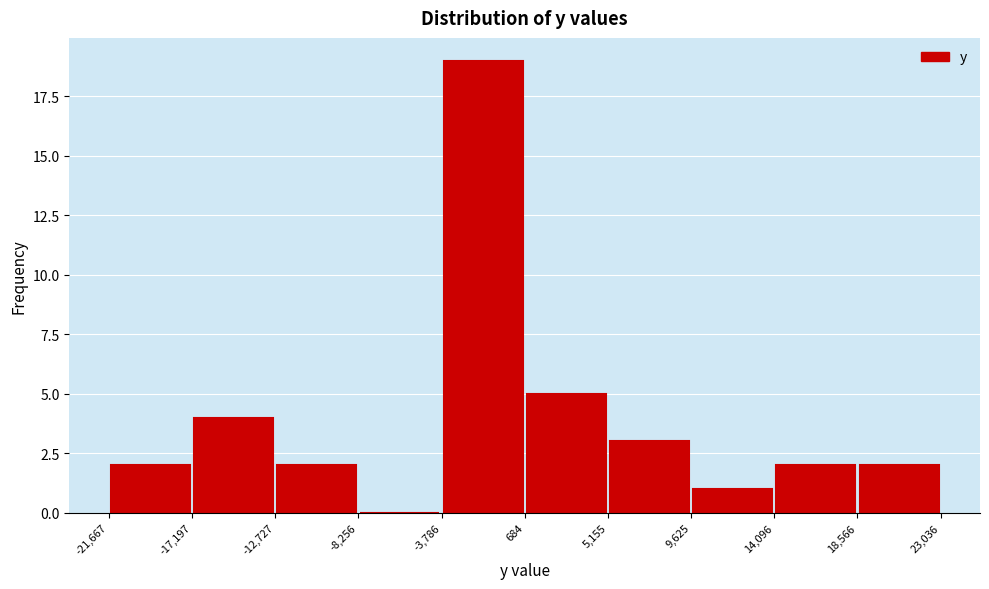

What is the height of the bar covering -17,197 to -12,727 on the x-axis? The values are not printed on the chart, so give them approximately, as read against the axis.

4